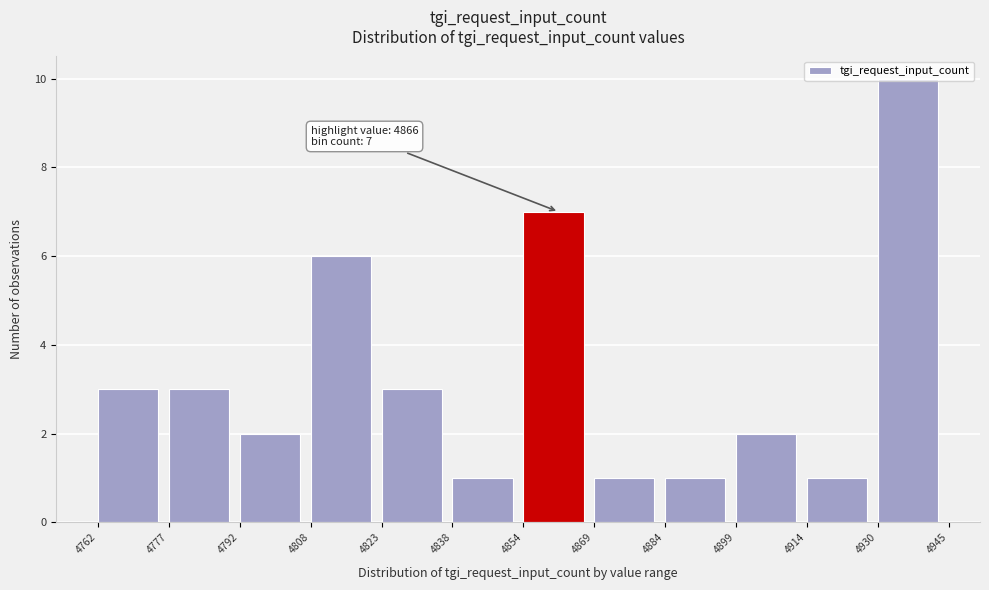

Over which range of the x-axis is the bar tallest?

4930 to 4945